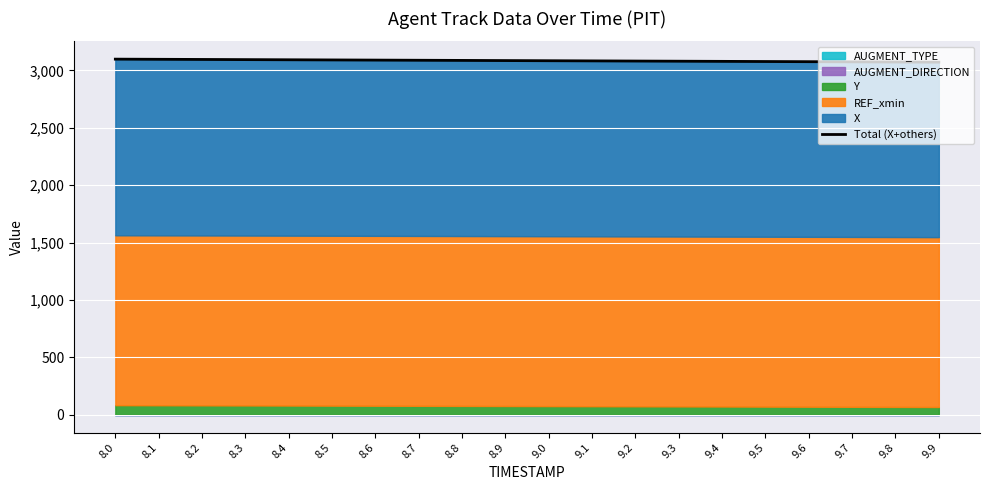

What is the difference between the values at 8.6 and 8.3?

4.2